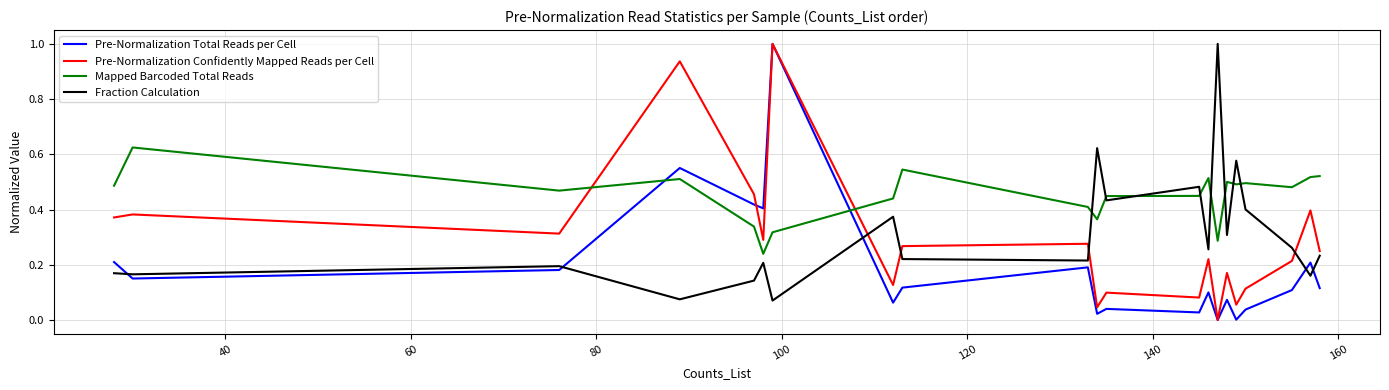

How many intersections are there between Pre-Normalization Confidently Mapped Reads per Cell and Mapped Barcoded Total Reads?

2